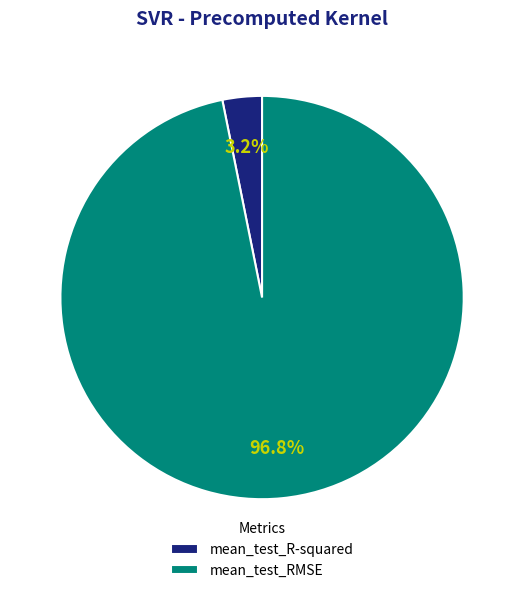

Which category has the biggest portion of the pie?

mean_test_RMSE